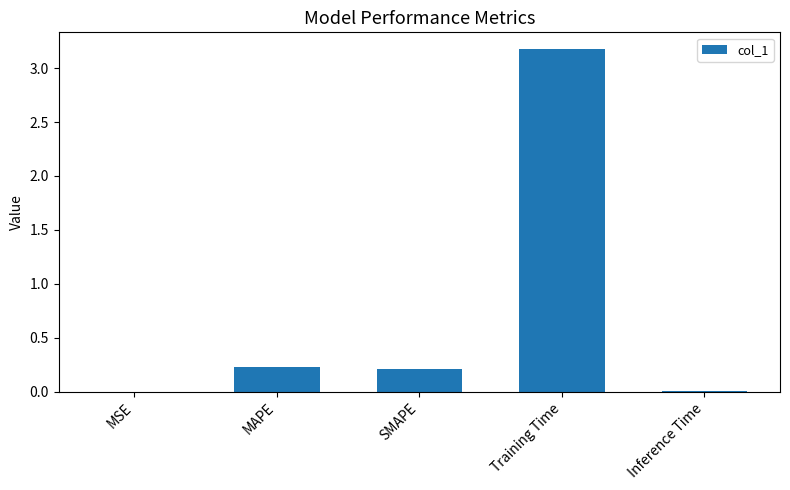

Which category has the highest value across all series?

Training Time